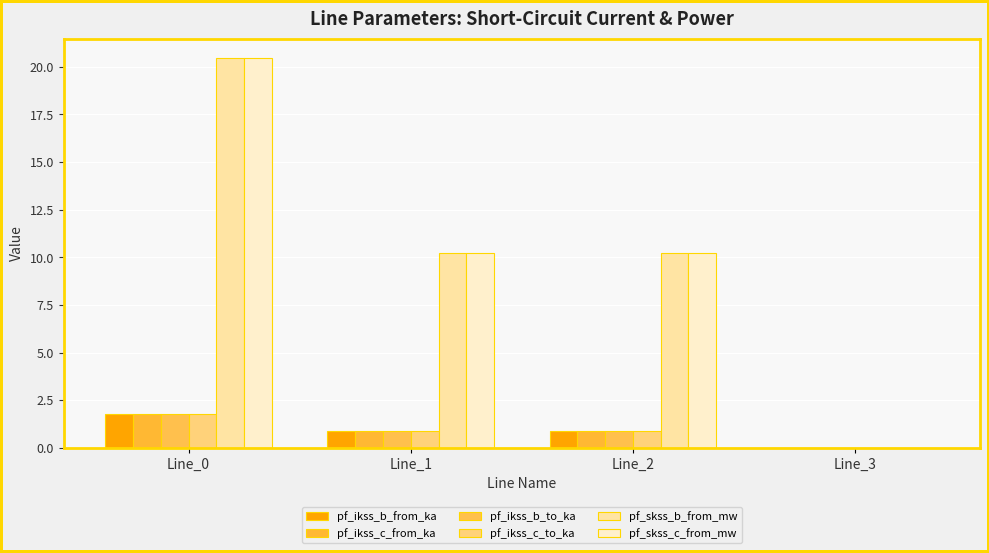

At Line_3, list the series in order from largest to smallest.

pf_ikss_b_from_ka, pf_ikss_c_from_ka, pf_ikss_b_to_ka, pf_ikss_c_to_ka, pf_skss_b_from_mw, pf_skss_c_from_mw